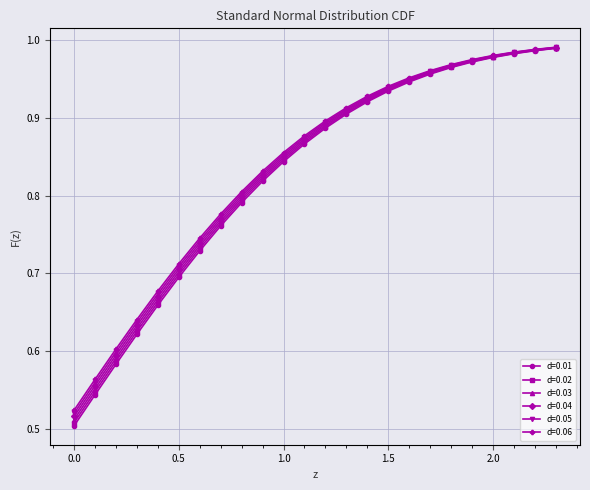

At how many categories does at least one series exceed 0?

24